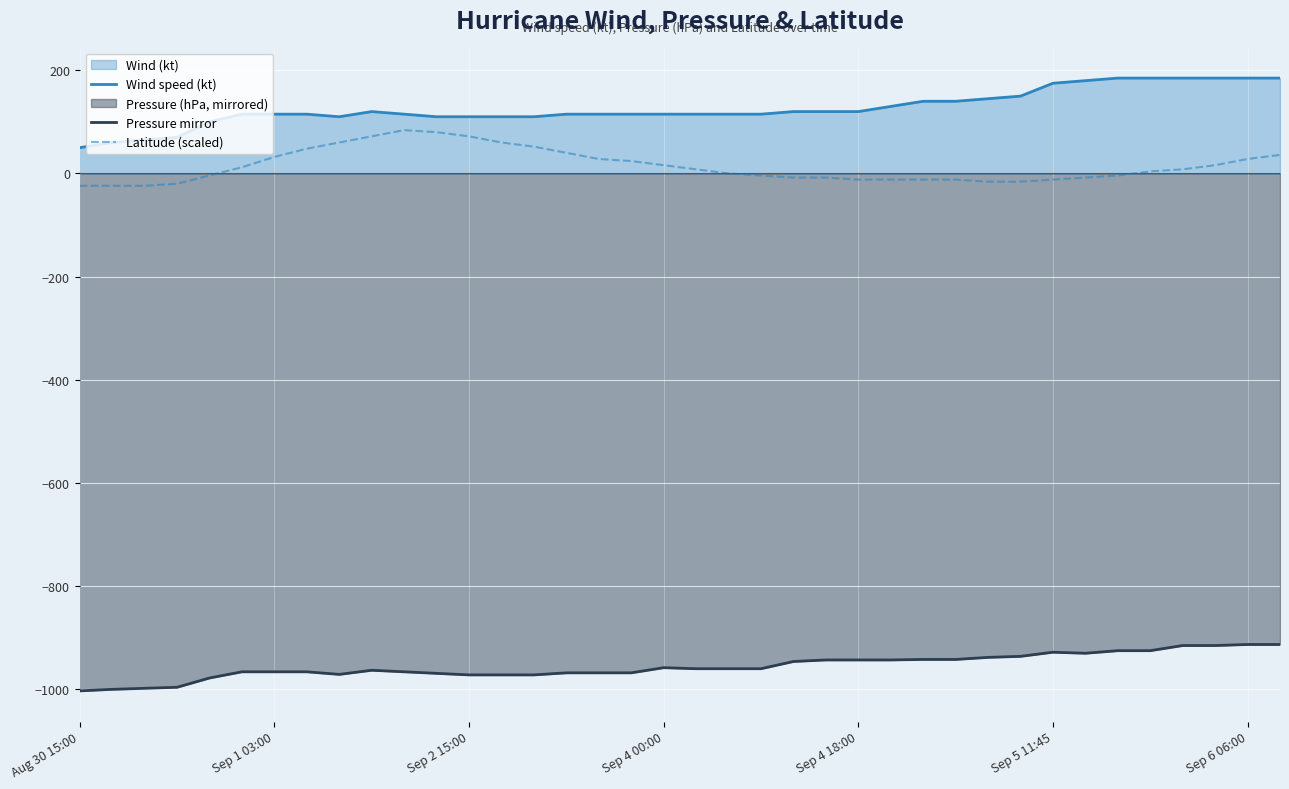

True or false: Wind speed (kt) and Pressure mirror intersect in this chart.

False